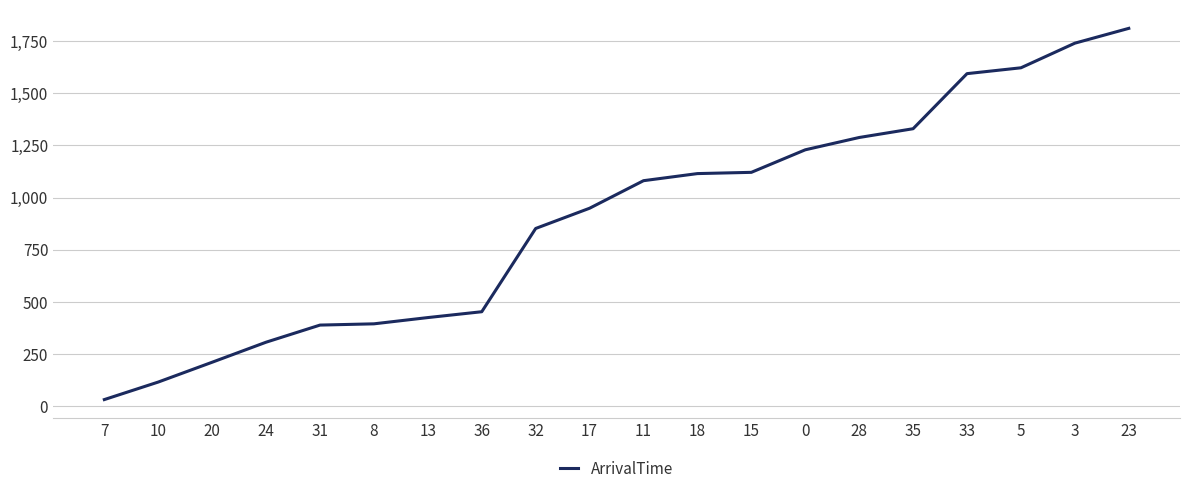

What is the change in value from 31 to 18?

+726